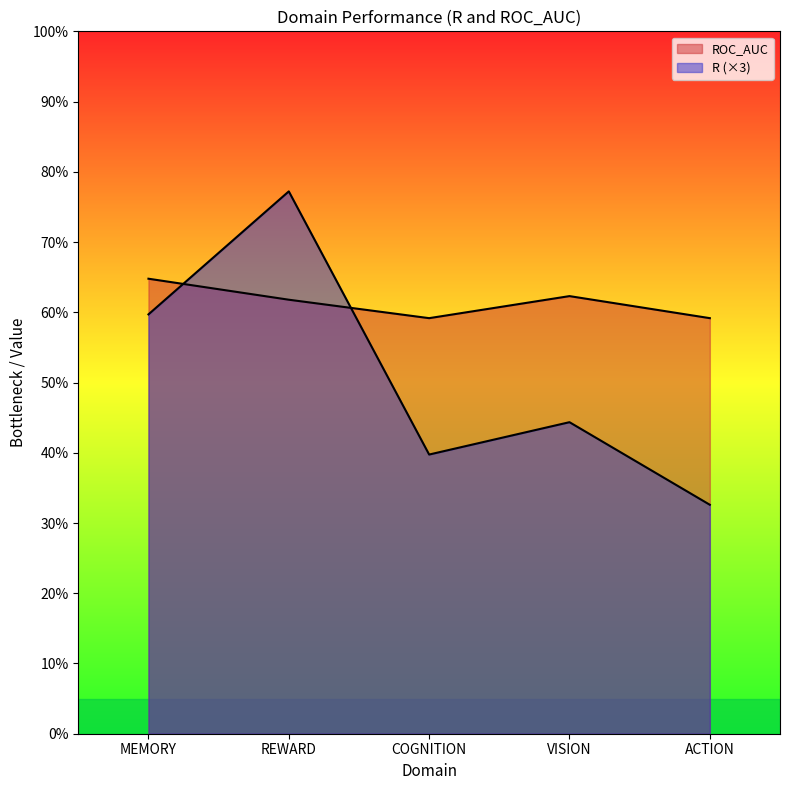

Does the chart have visible grid lines?

No